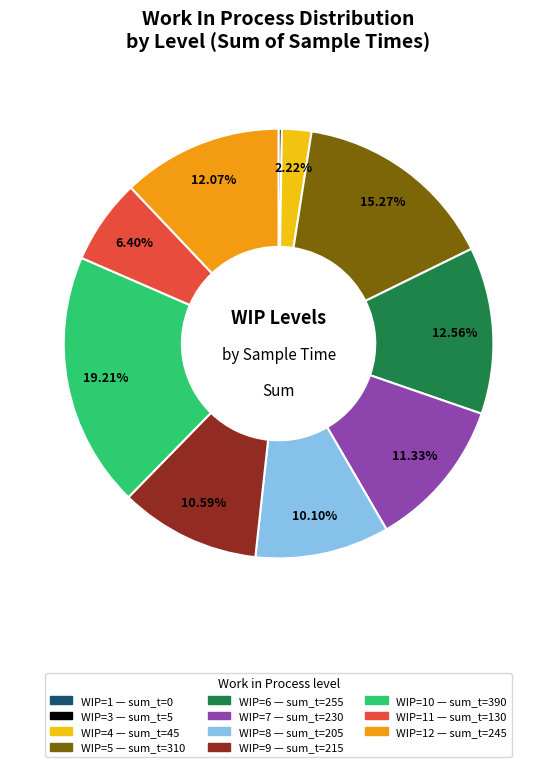

To the nearest percent, what is the difference between the largest and smallest slice percentages?

19%